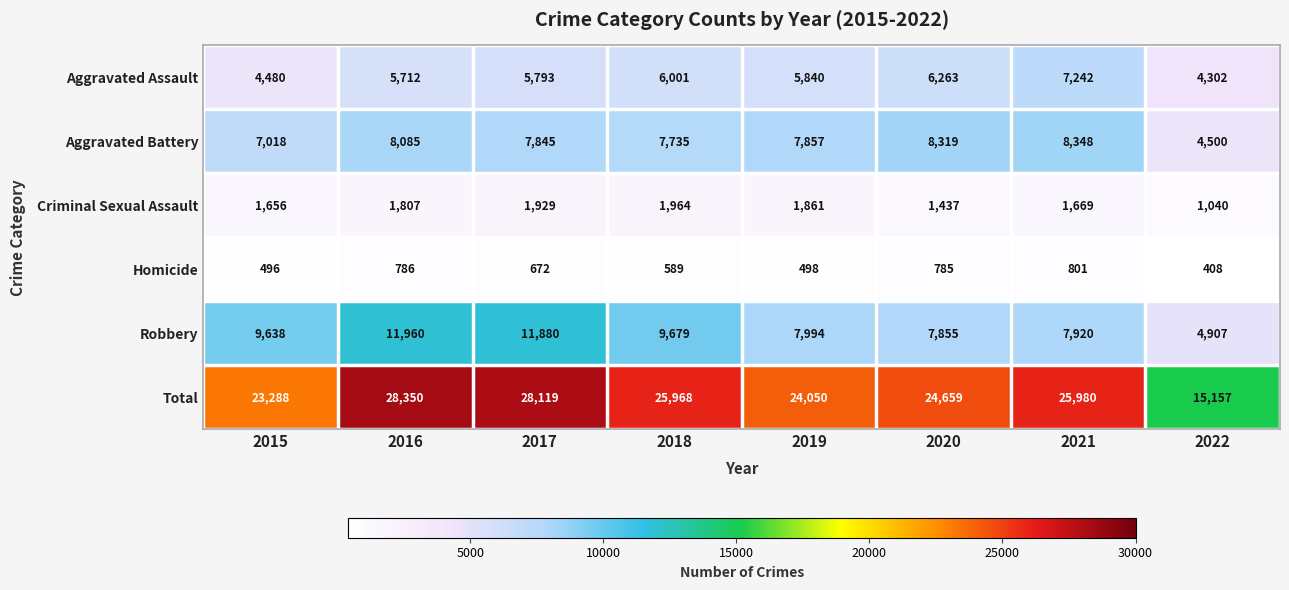

Read the Aggravated Battery value at 2022.

4500